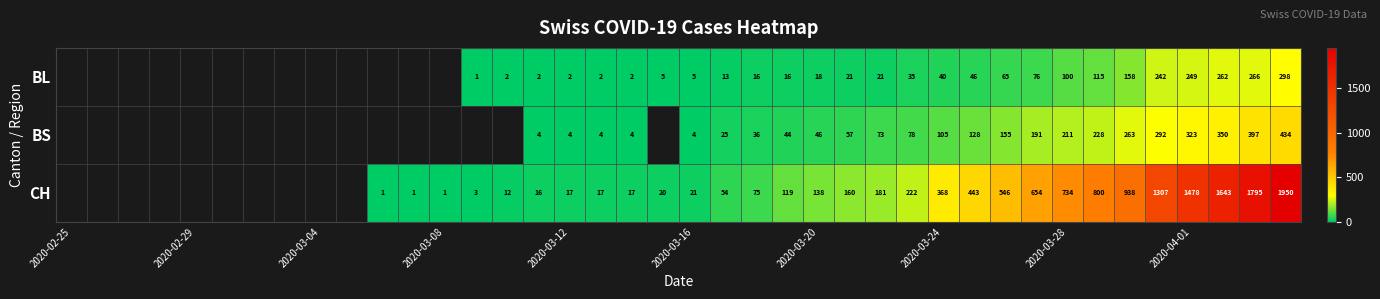

Rank the series at 2020-03-12 from lowest to highest value.

BL, BS, CH